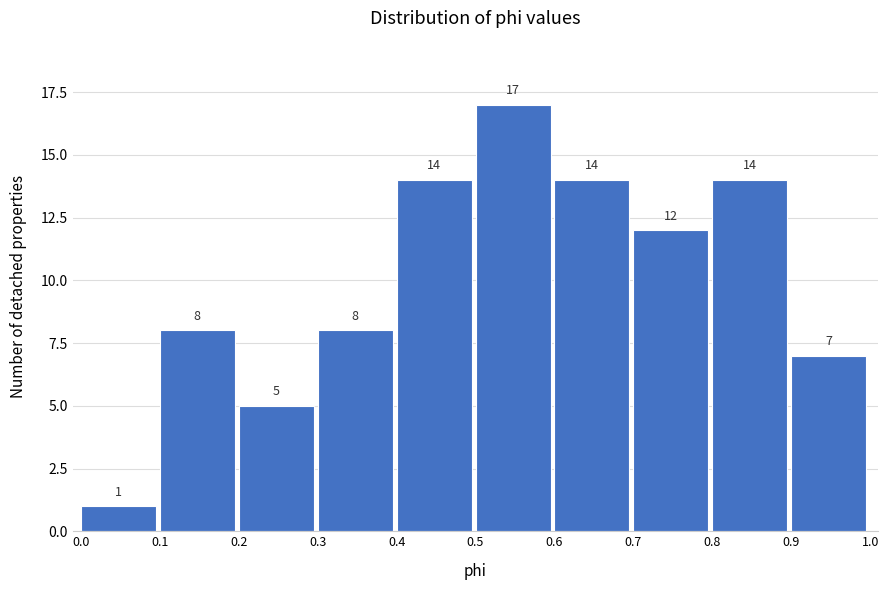

Reading left to right, transcribe this chart: for each bar, give the range it covers on the x-axis and its height.

0.0 to 0.1: 1
0.1 to 0.2: 8
0.2 to 0.3: 5
0.3 to 0.4: 8
0.4 to 0.5: 14
0.5 to 0.6: 17
0.6 to 0.7: 14
0.7 to 0.8: 12
0.8 to 0.9: 14
0.9 to 1.0: 7